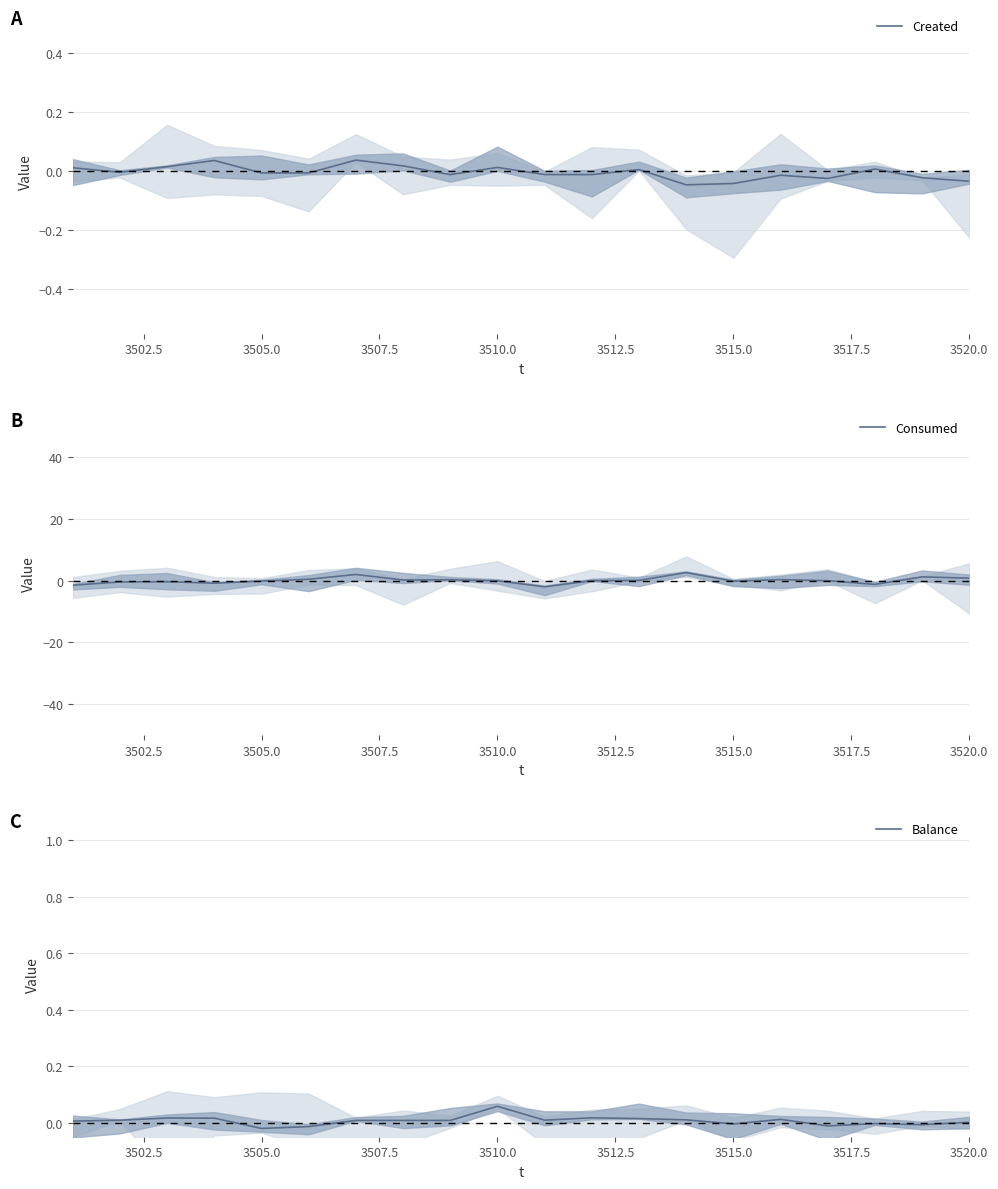

Which category has the highest value in the Balance series?

3510.0